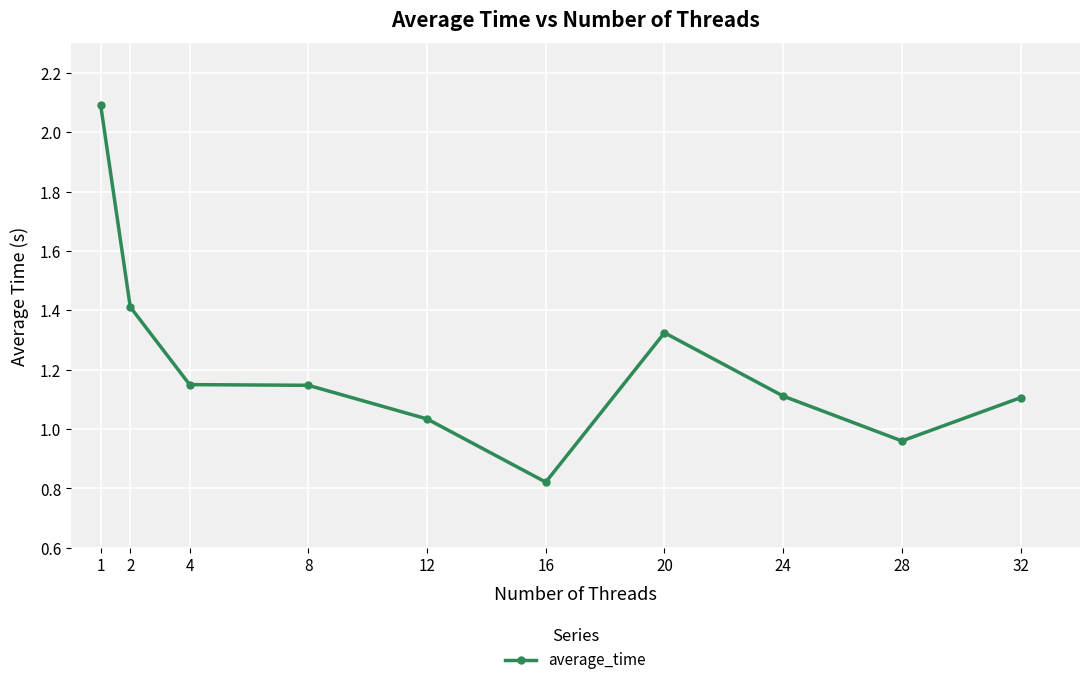

Which has a higher value, 28 or 32?

32